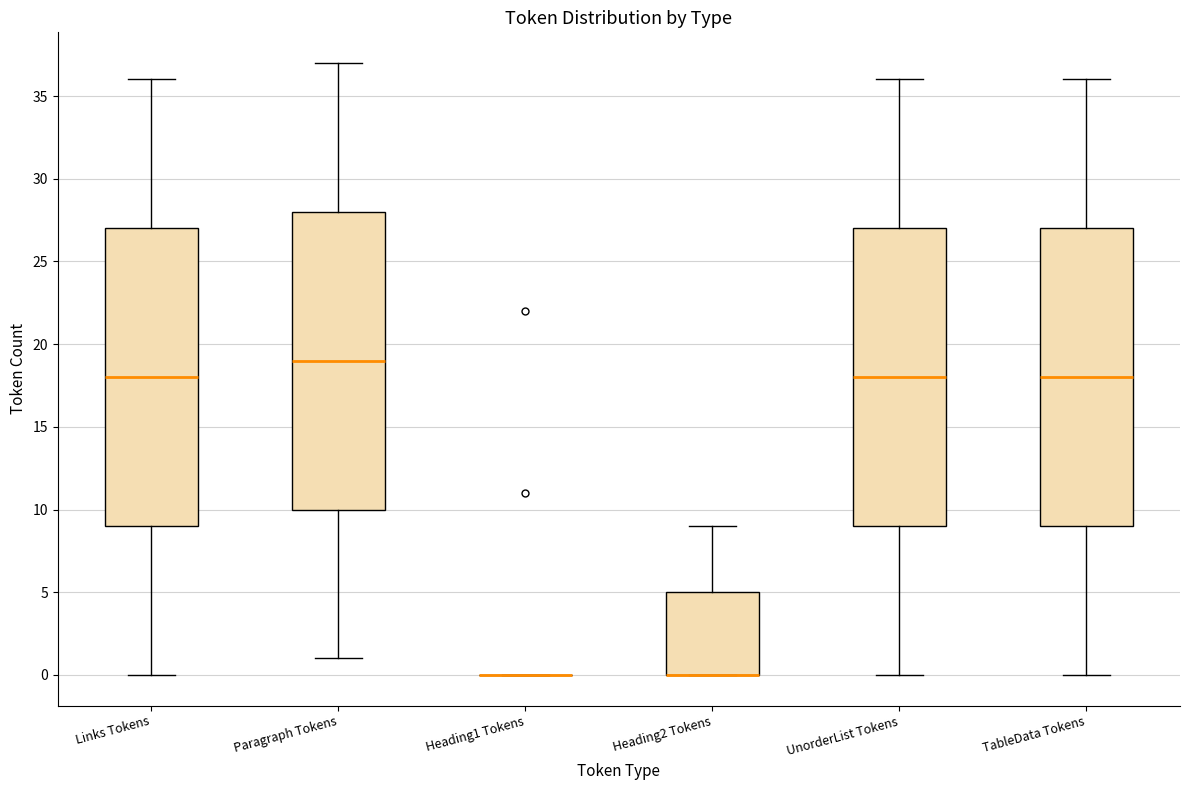

Reading left to right, read every box against the y-axis: the position of its median line, the range the box covers, and the ends of its whiskers. The values are not printed on the chart, so give them approximately, as read against the axis.

Links Tokens: median 18, box 9 to 27, whiskers 0 to 36
Paragraph Tokens: median 19, box 10 to 28, whiskers 1 to 37
Heading1 Tokens: box collapsed to a line at 0, whiskers 0 to 0
Heading2 Tokens: median 0 (drawn on the box's lower edge), box 0 to 5, whiskers 0 to 9
UnorderList Tokens: median 18, box 9 to 27, whiskers 0 to 36
TableData Tokens: median 18, box 9 to 27, whiskers 0 to 36